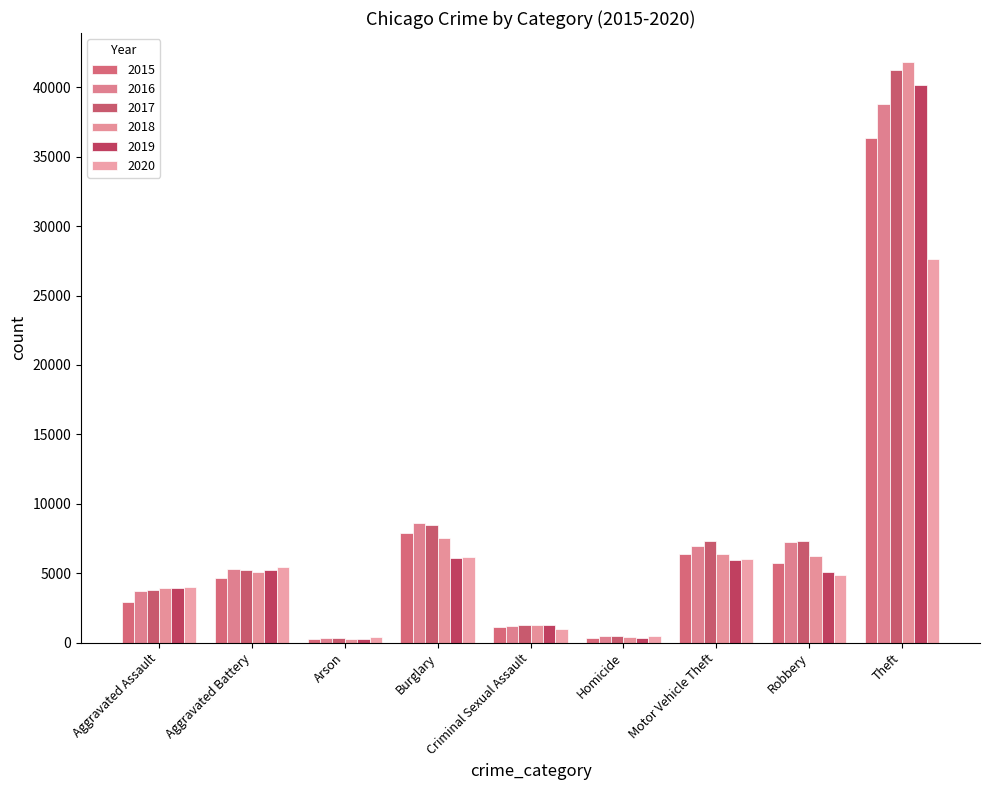

What is the total value across all series at Arson?

1780